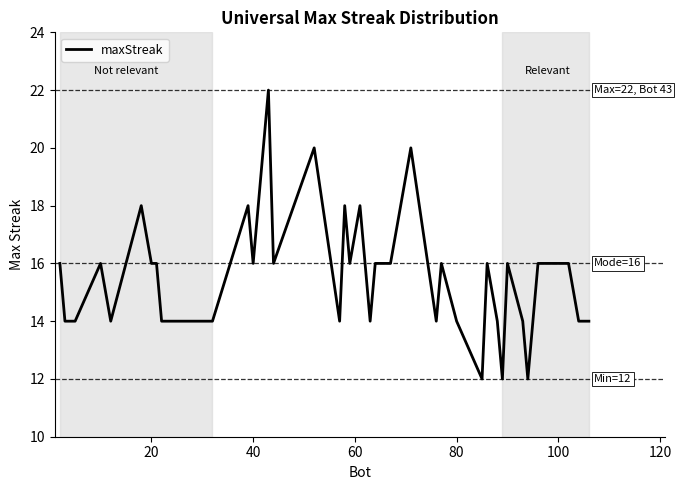

What is the maximum value shown in the chart?

22